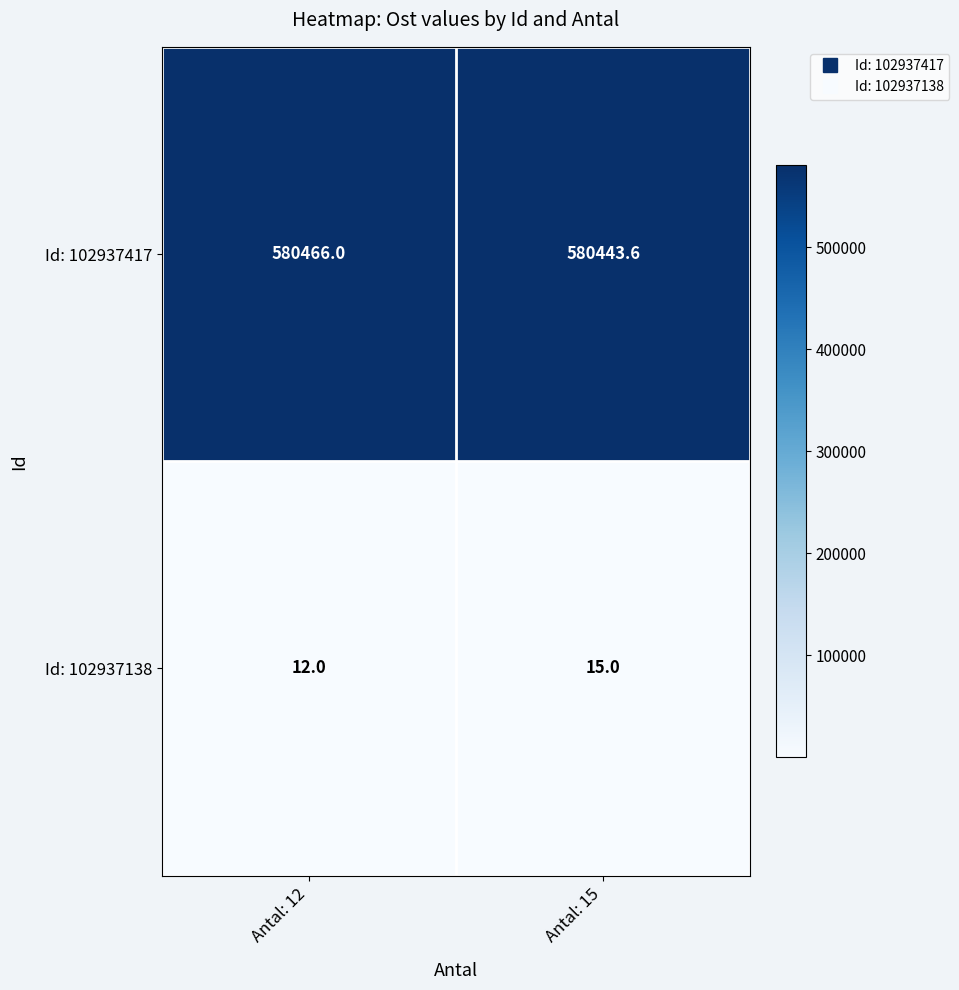

How many values in the Id: 102937138 series are below 15?

1